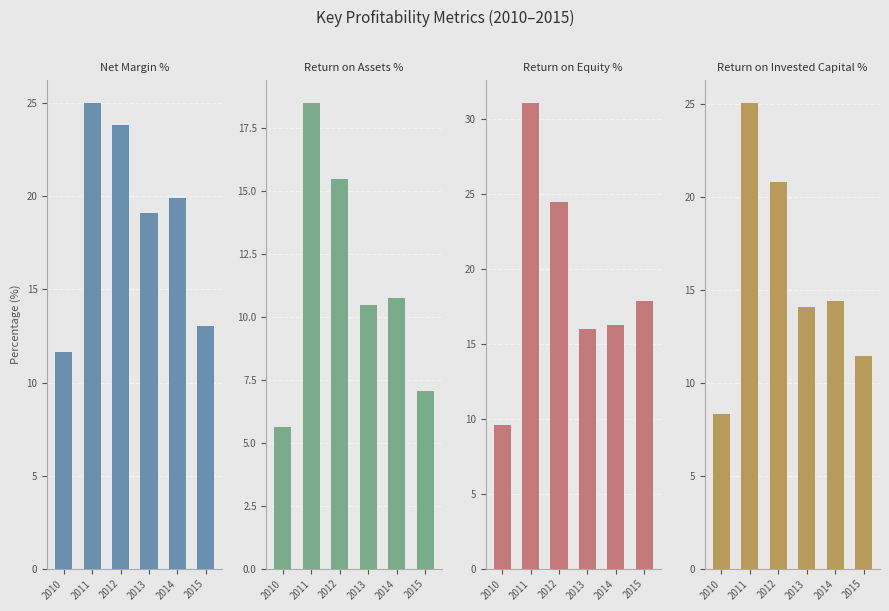

How many values in the Return on Equity % series are below 17?

3